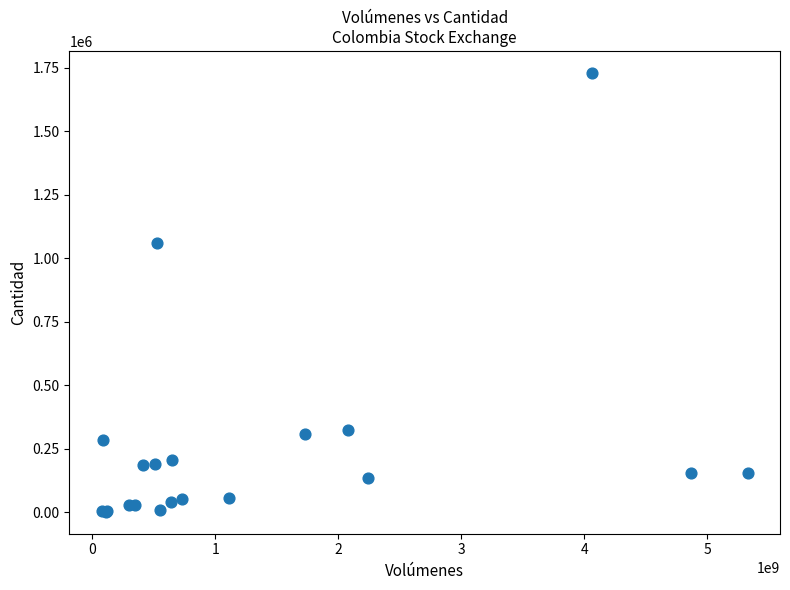

What Y value in the scatter plot is closest to 865615?

1060566